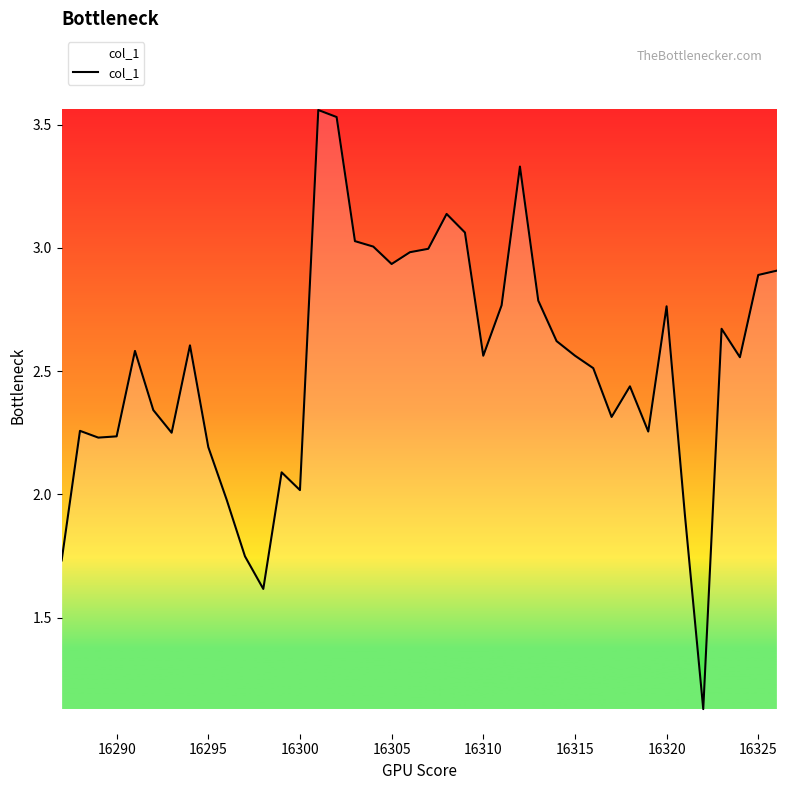

What is the smallest value displayed?

1.1